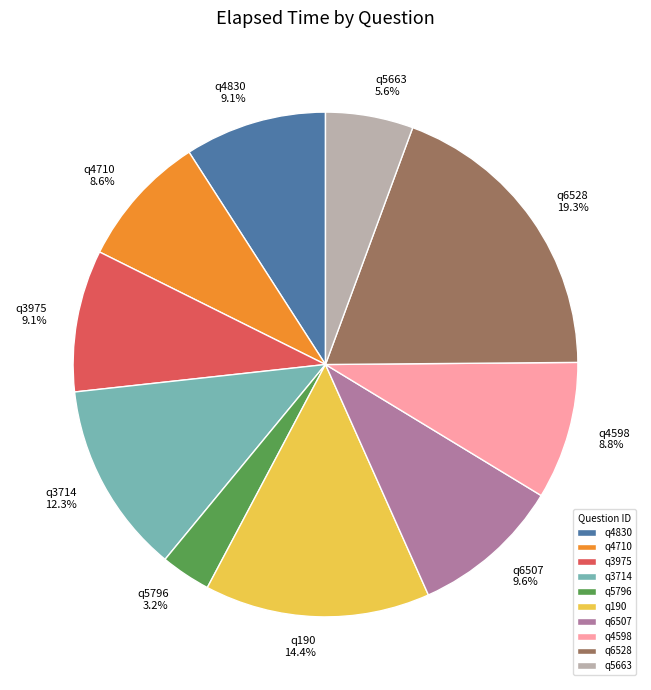

Between q3975 and q4710, which is larger?

q3975